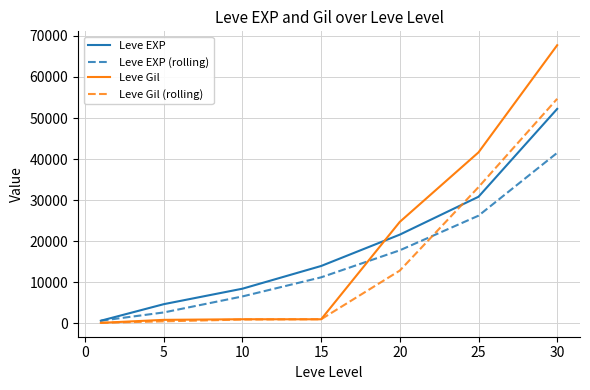

Which series has the widest spread of values?

Leve Gil